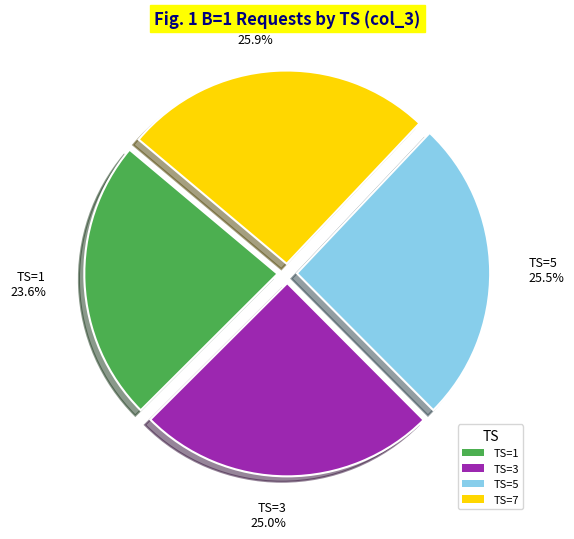

Combined, what portion of the pie is TS=3 and TS=1?

48.6%